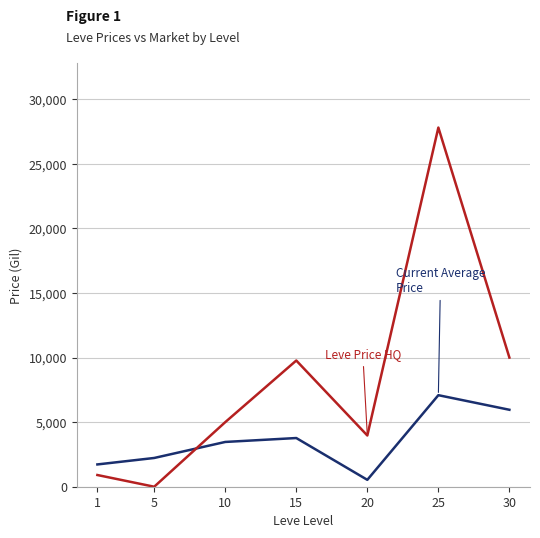

What is the spread (max minus min) of values at 15?

6001.4